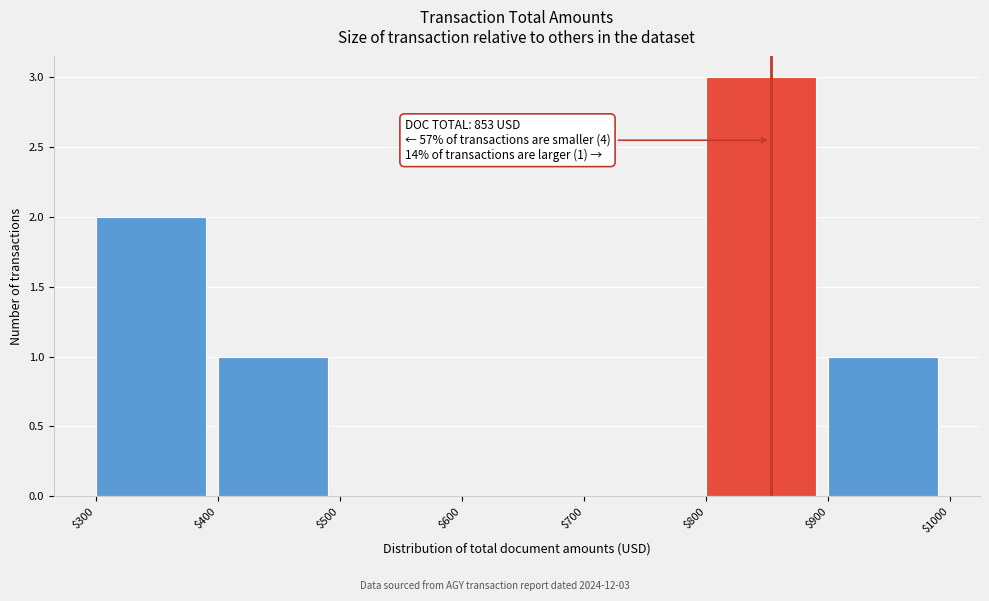

Over which range of the x-axis is the bar tallest?

$800 to $900